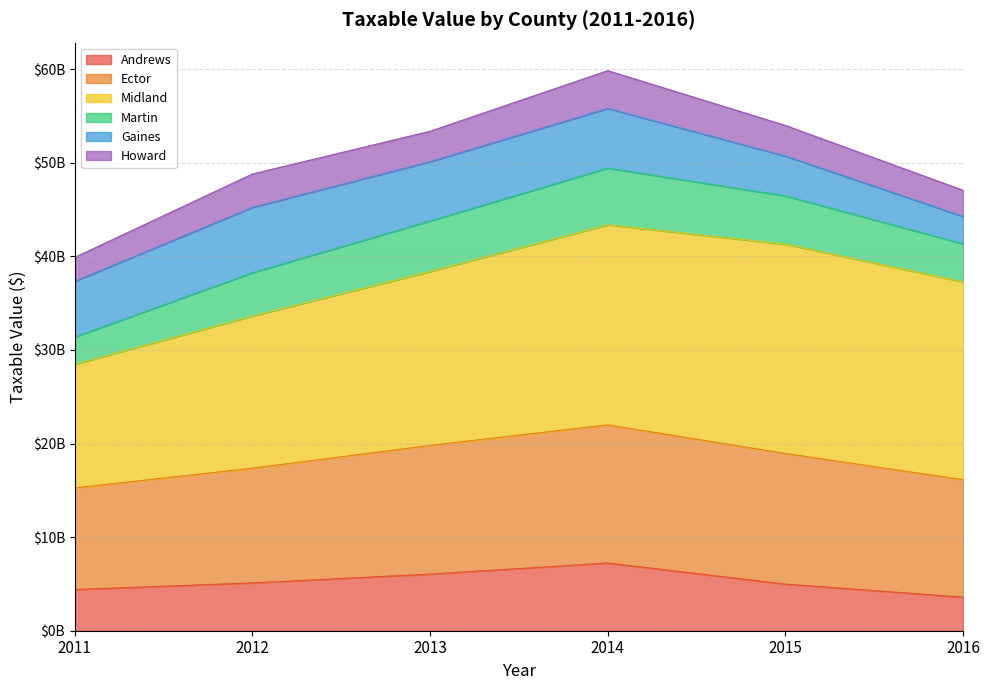

Does the chart have visible grid lines?

Yes